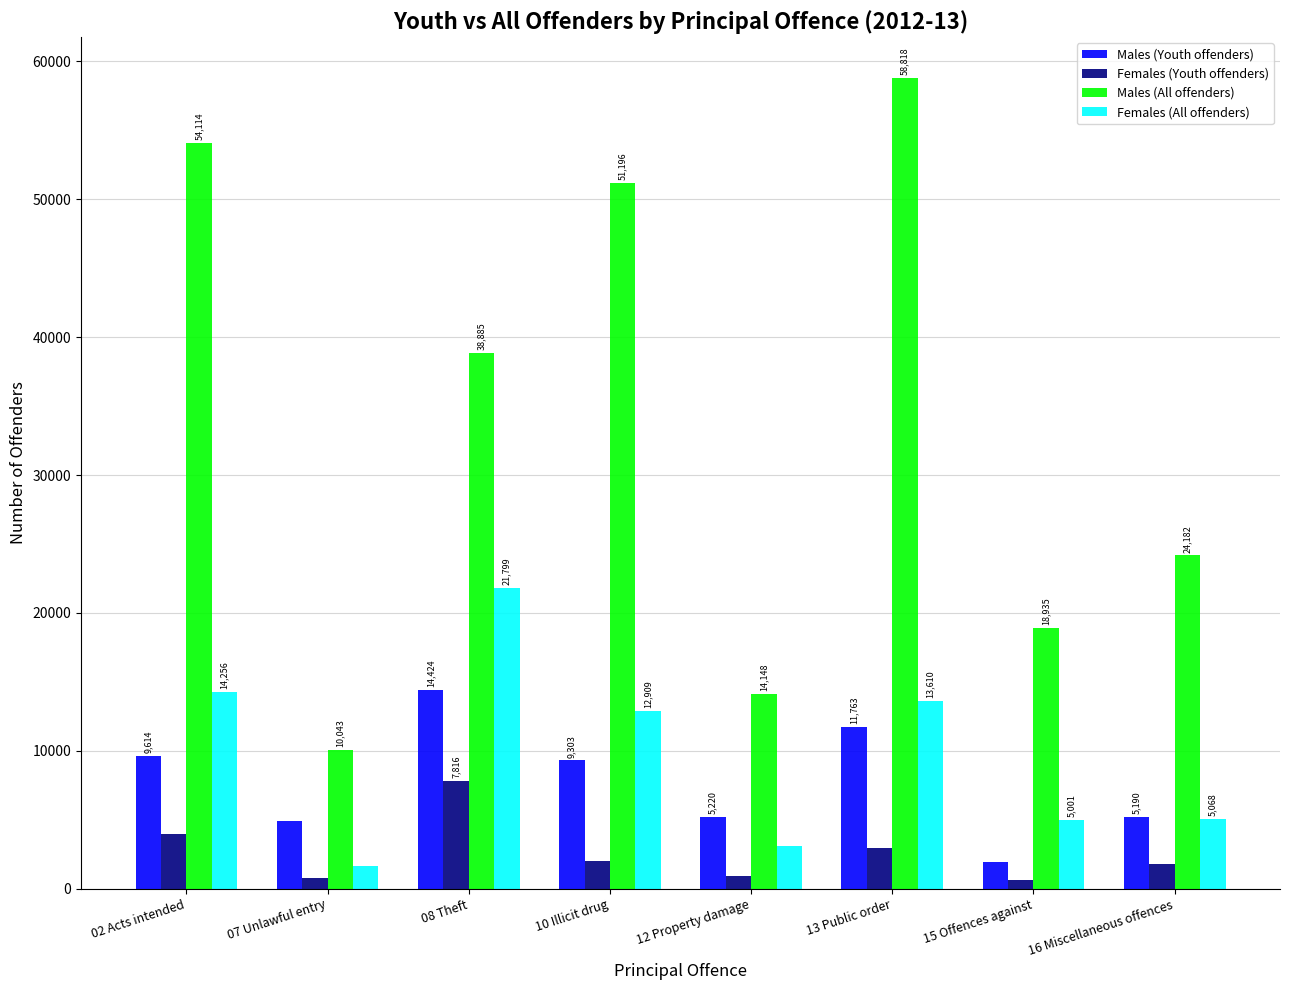

What is the difference between the highest and lowest values at 02 Acts intended?

50179